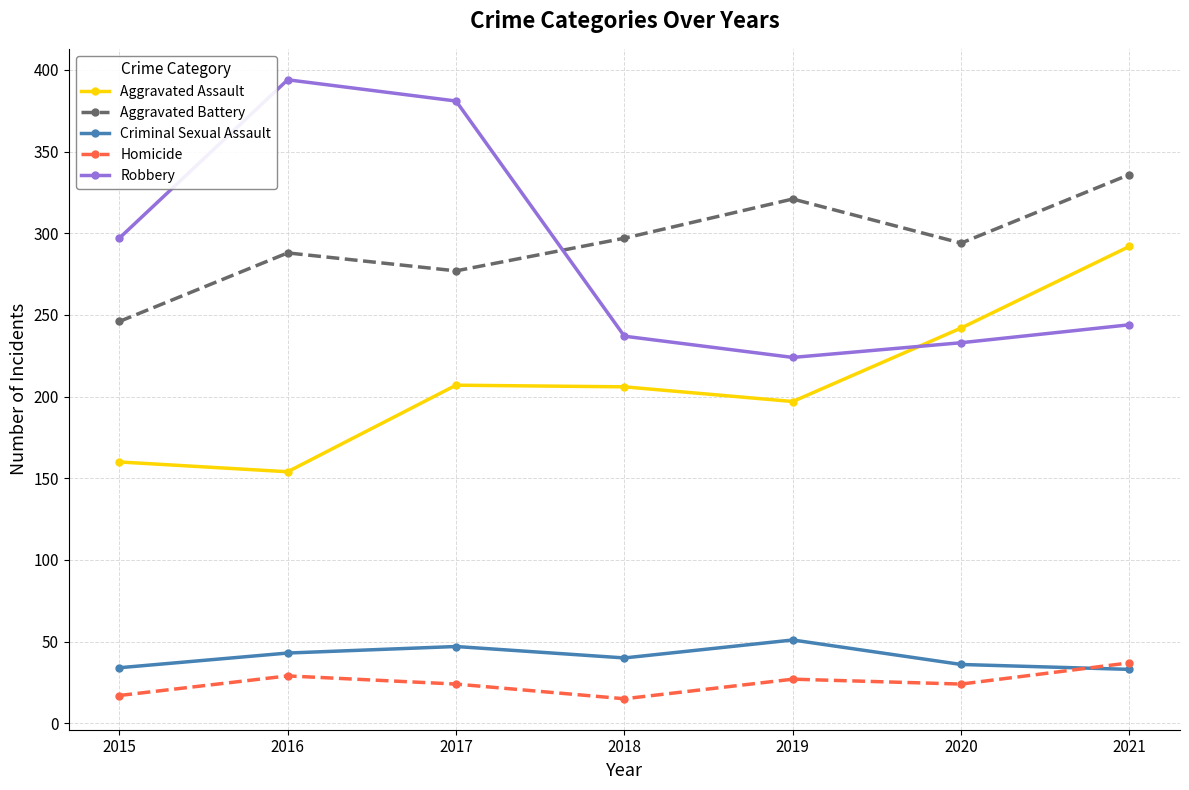

What is the value of the Criminal Sexual Assault point at the 4th from the left?

40